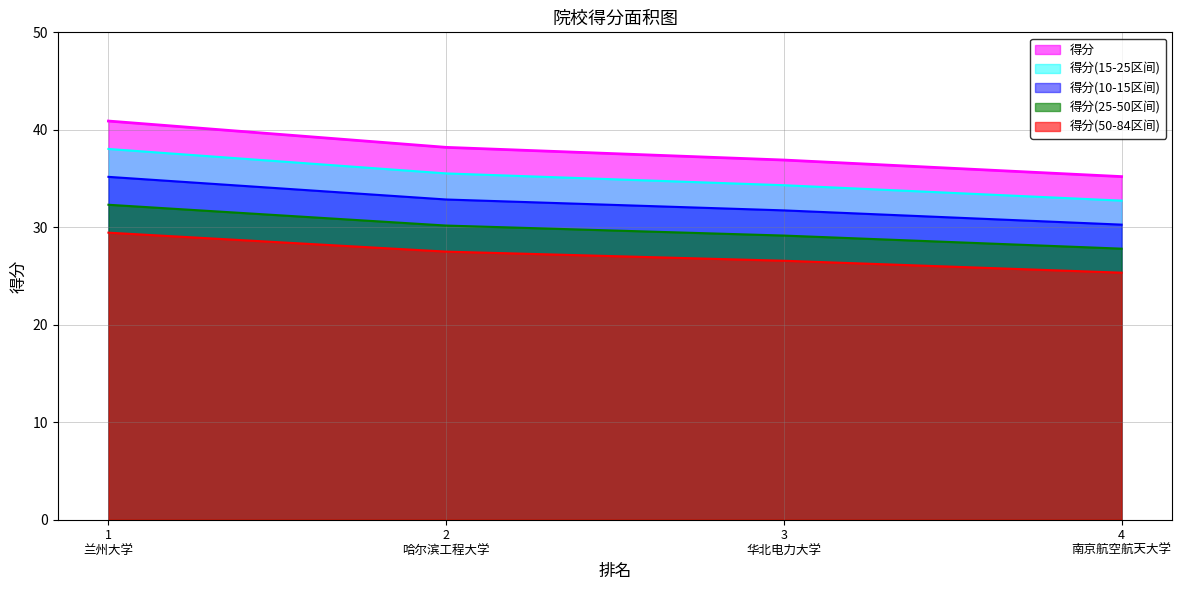

Which series has the largest range (max minus min)?

得分